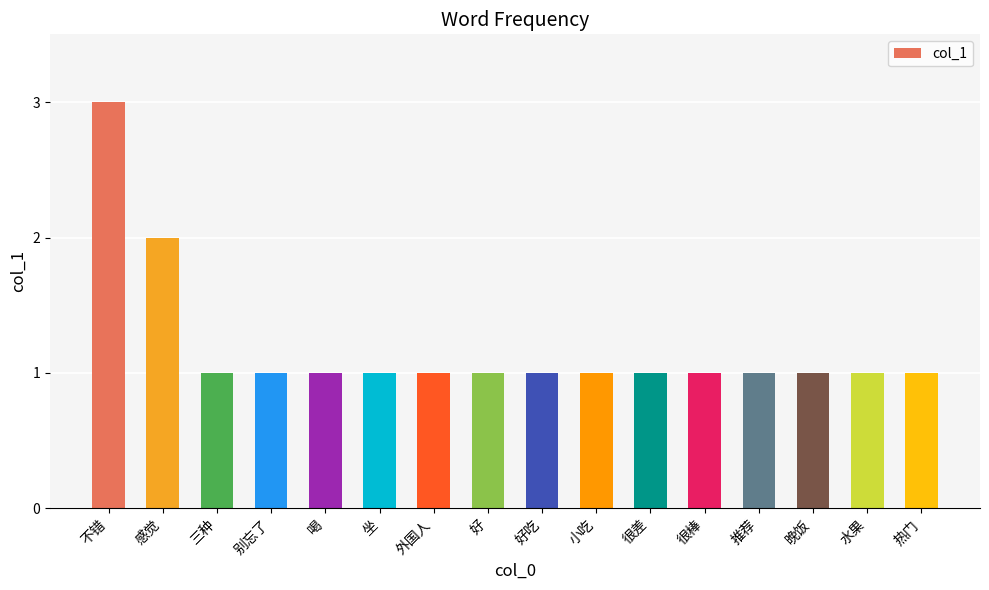

Reading right to left, list all the values displayed in this chart.

热门=1	水果=1	晚饭=1	推荐=1	很棒=1	很差=1	小吃=1	好吃=1	好=1	外国人=1	坐=1	喝=1	别忘了=1	三种=1	感觉=2	不错=3